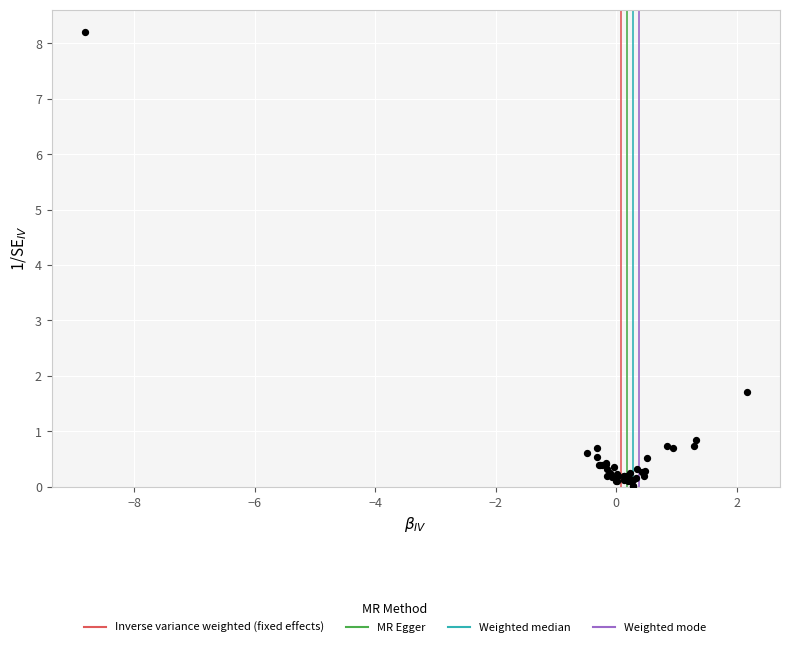

What Y value in the scatter plot is closest to 4?

1.7